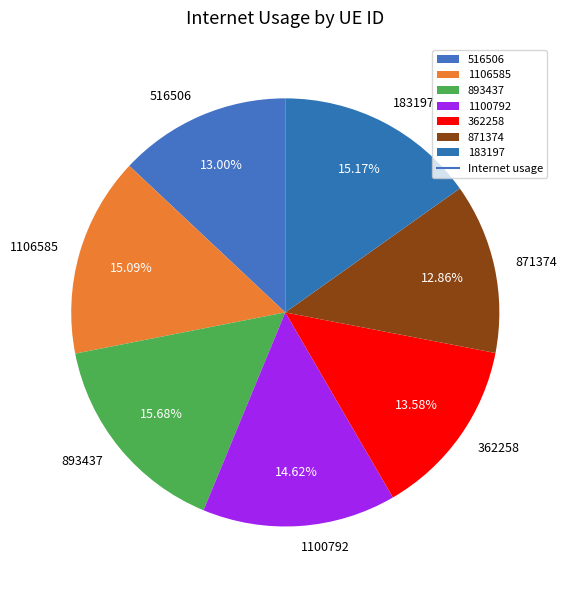

Approximately how many times larger is the value at 1106585 compared to 871374?

1.2